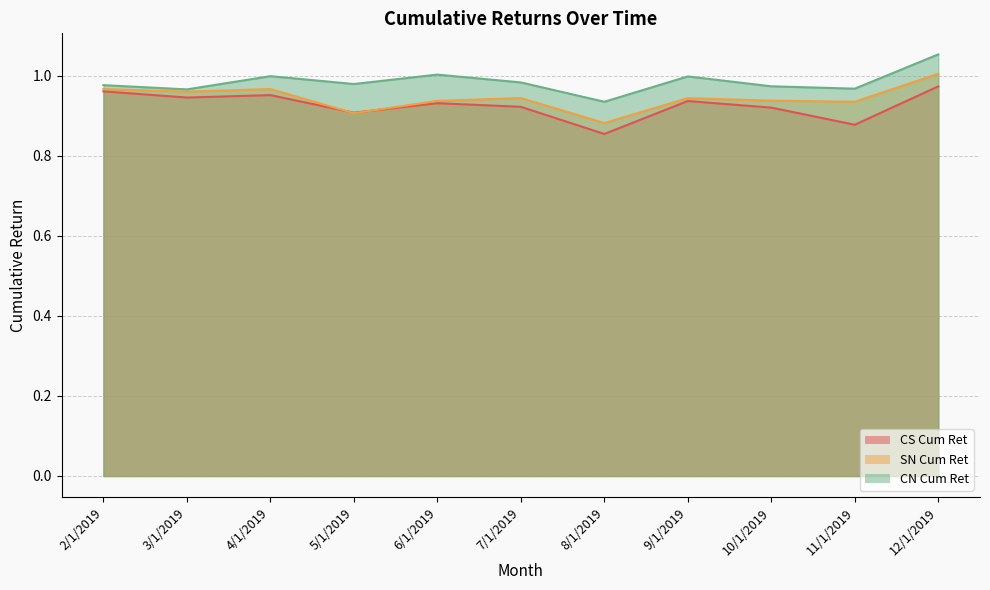

Which series has the widest spread of values?

SN Cum Ret